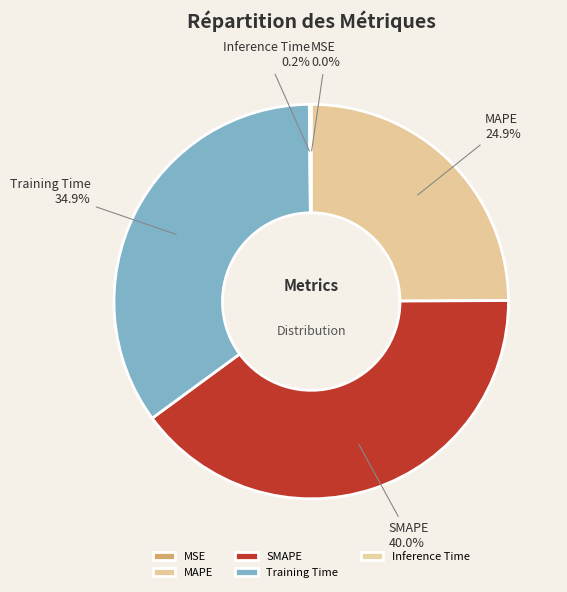

True or false: MAPE accounts for 15% of the total.

False